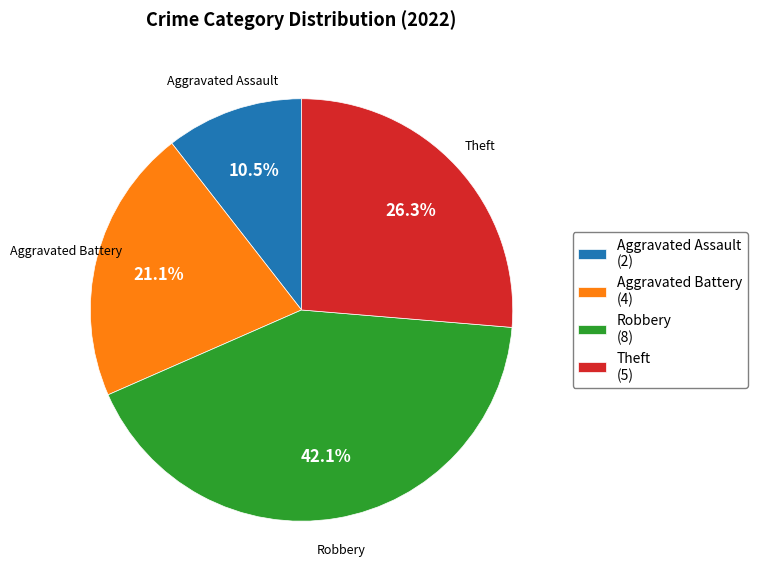

To the nearest percent, what percentage of the pie is Robbery?

42%